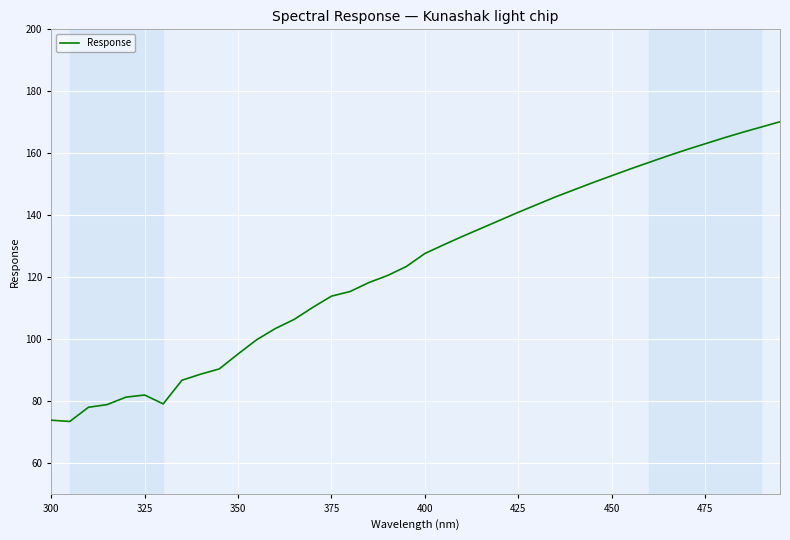

What is the maximum value shown in the chart?

170.2